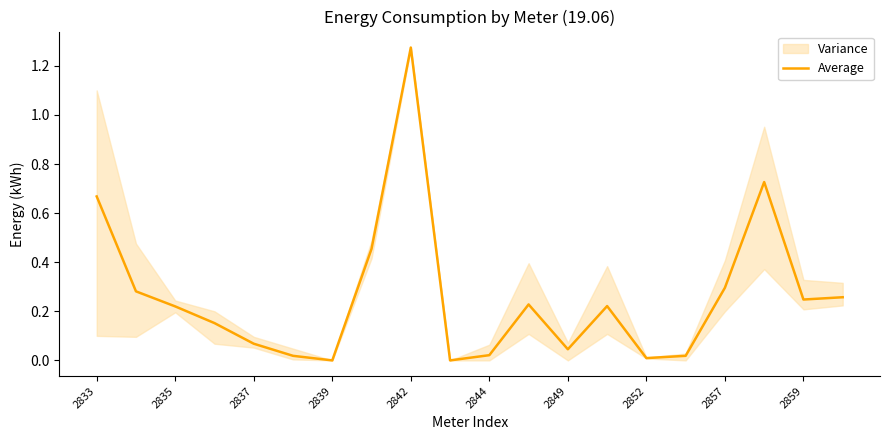

Is this an area chart (filled region under the line)?

No